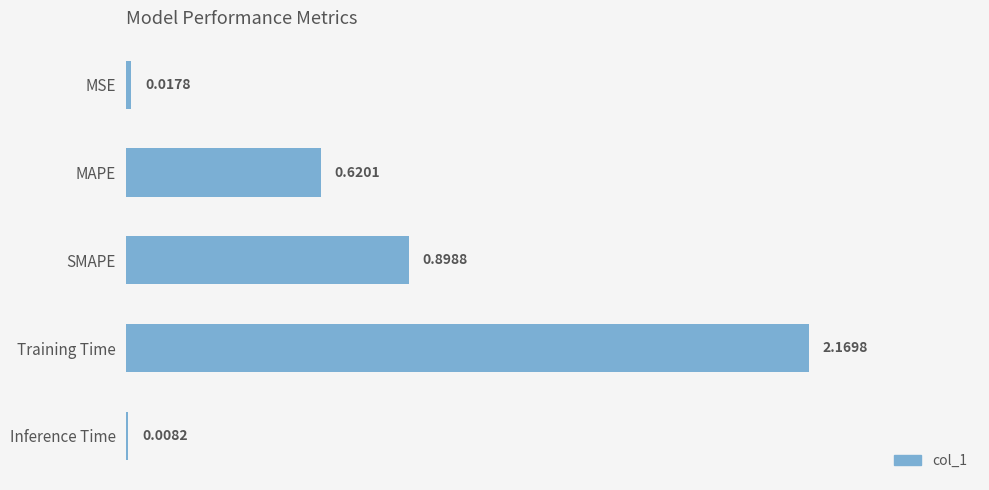

Rank the categories by value from lowest to highest.

Inference Time, MSE, MAPE, SMAPE, Training Time